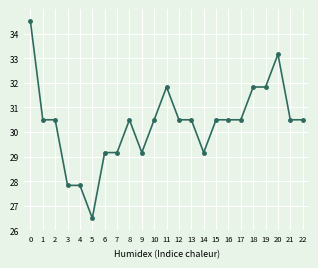

What value does the data have at 11?

31.8